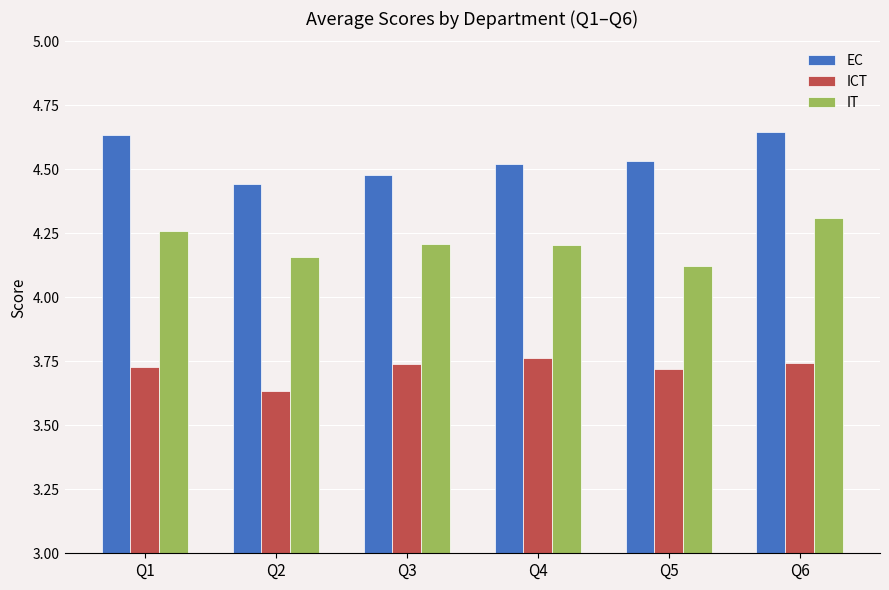

List the series in order of their peak value, highest first.

EC, IT, ICT